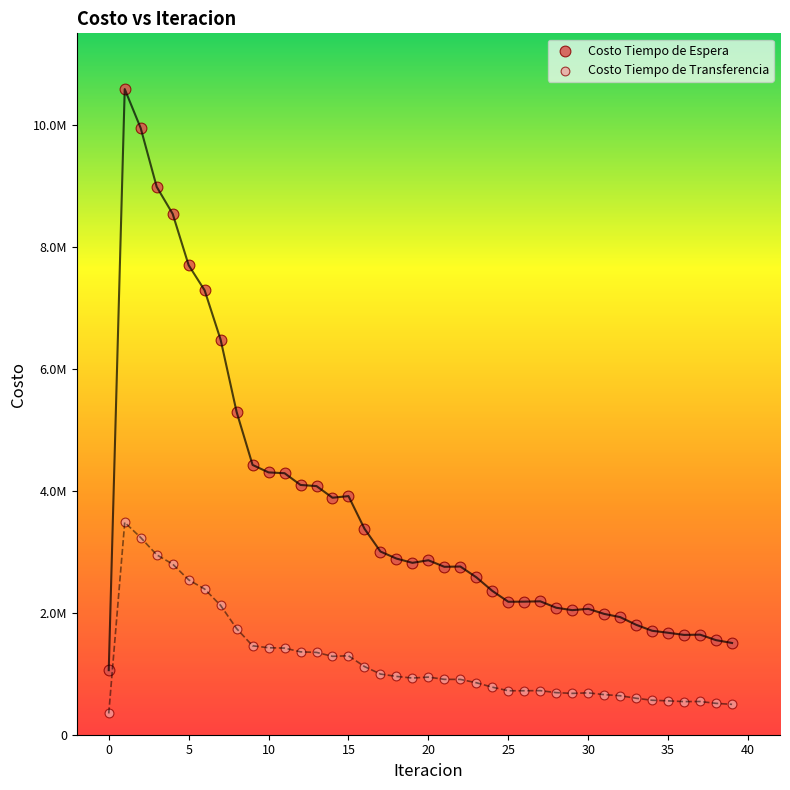

Which series has the widest spread of Y values?

Costo Tiempo de Espera